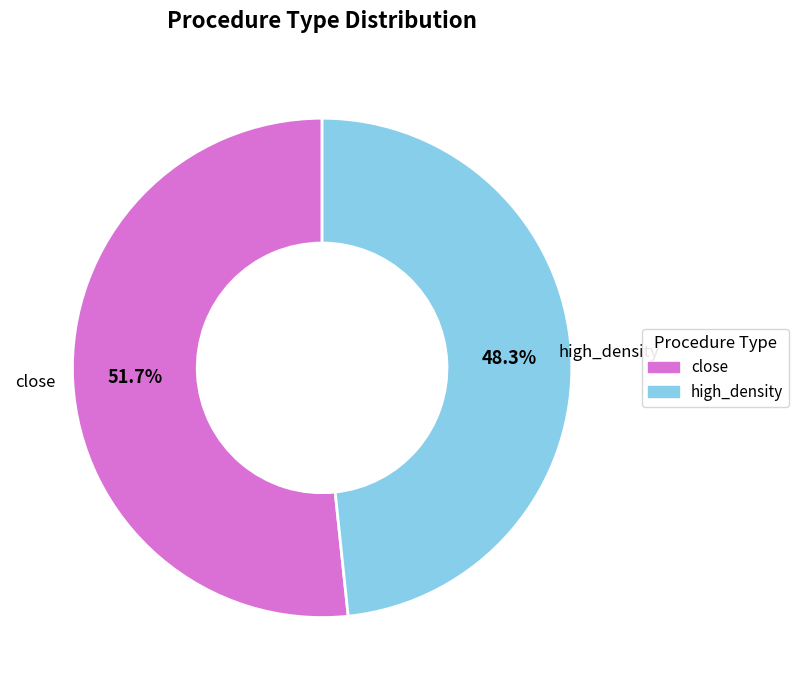

Is it true that close is 52% of the pie?

True